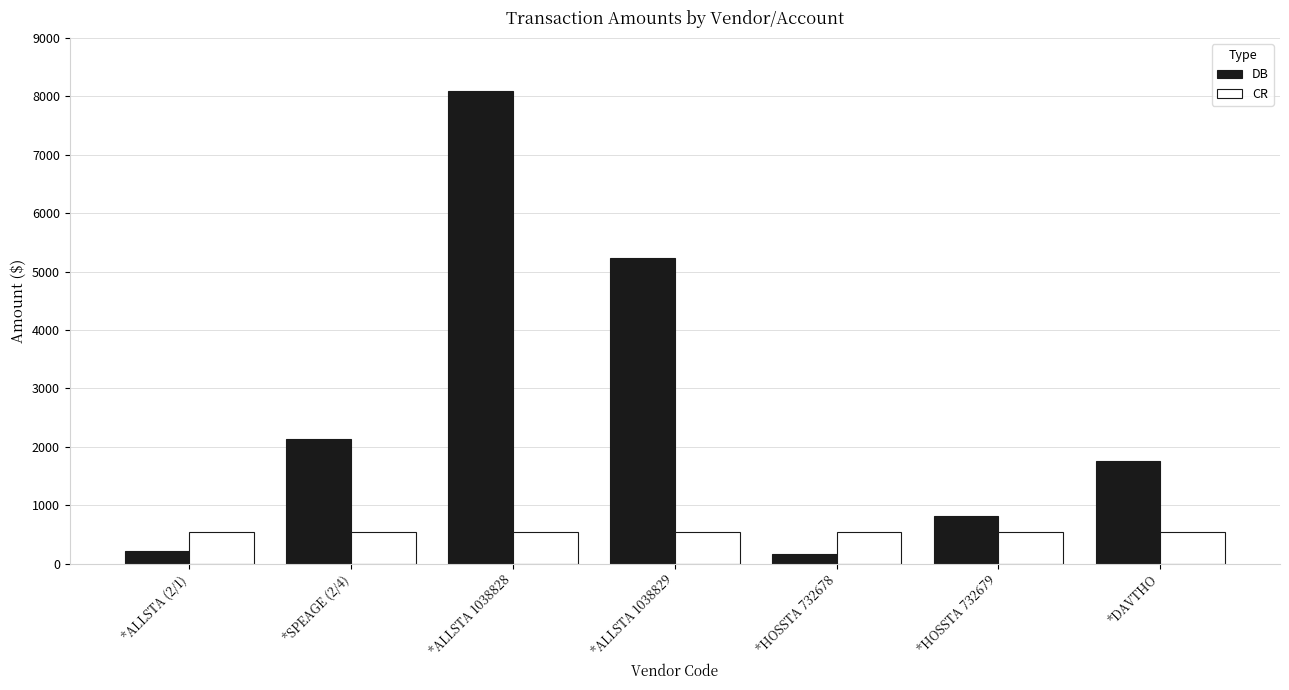

Reading left to right, what are all the values shown in this chart?

DB: 216.9	2125.8	8092.3	5239.7	154.9	807.8	1750.0
CR: 542.5	542.5	542.5	542.5	542.5	542.5	542.5